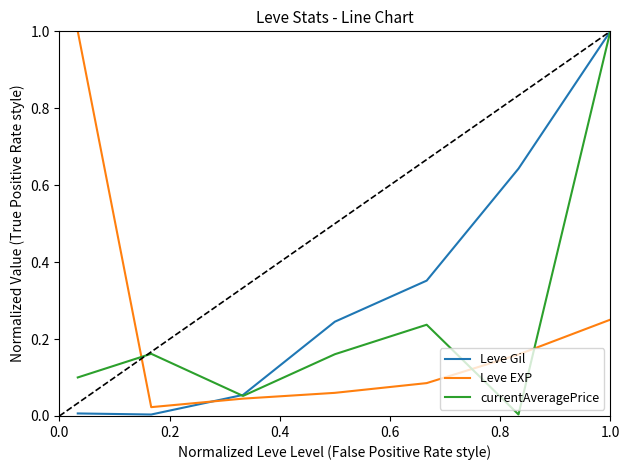

What is the highest value of the Leve EXP series?

1.0